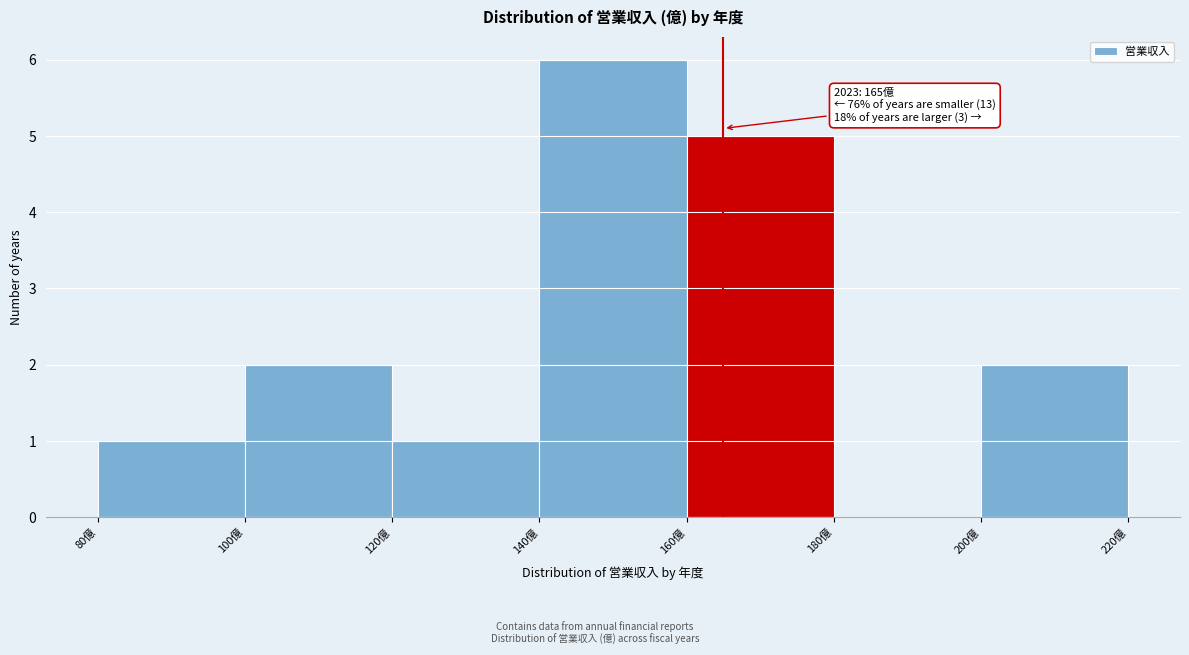

Over which range of the x-axis is the bar tallest?

140 to 160